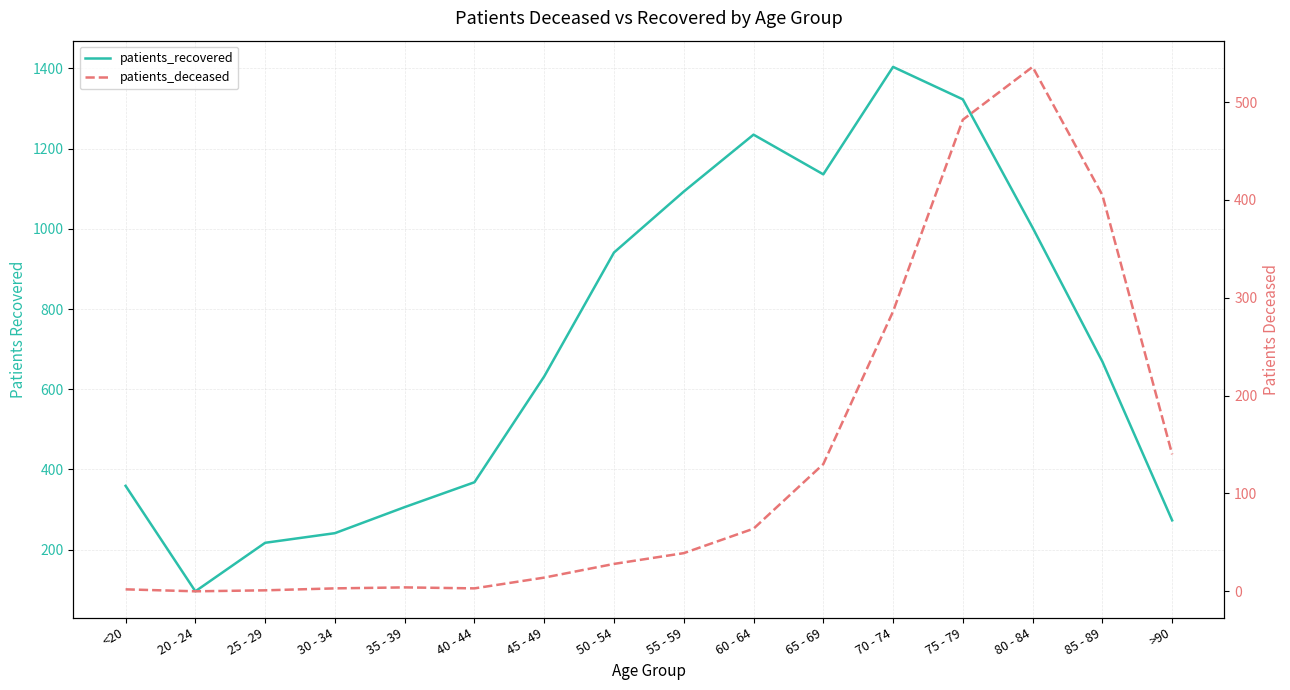

At how many categories does at least one series exceed 299?

12